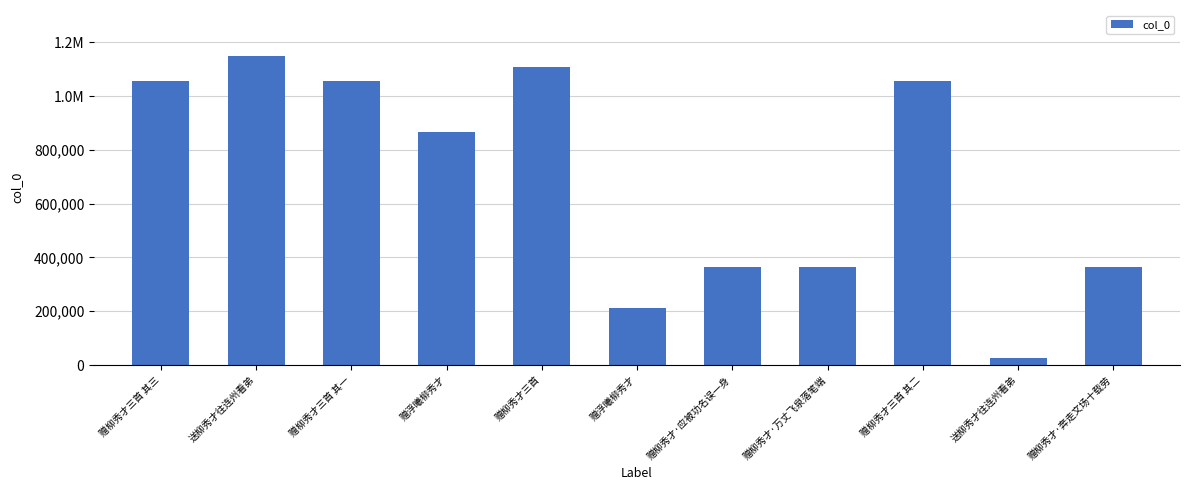

What is the label of the 6th bar from the left?

赠浮曦柳秀才